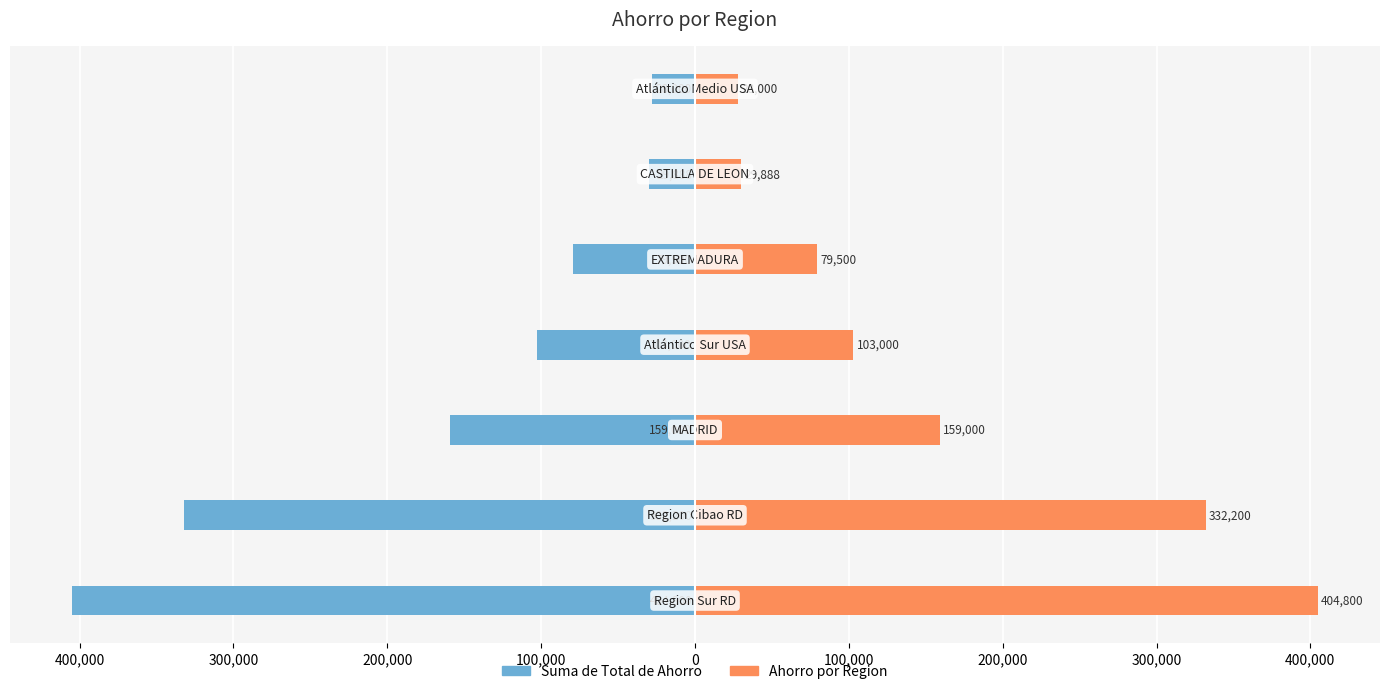

What is the value of the Suma de Total de Ahorro bar at the 1st from the left?

-404800